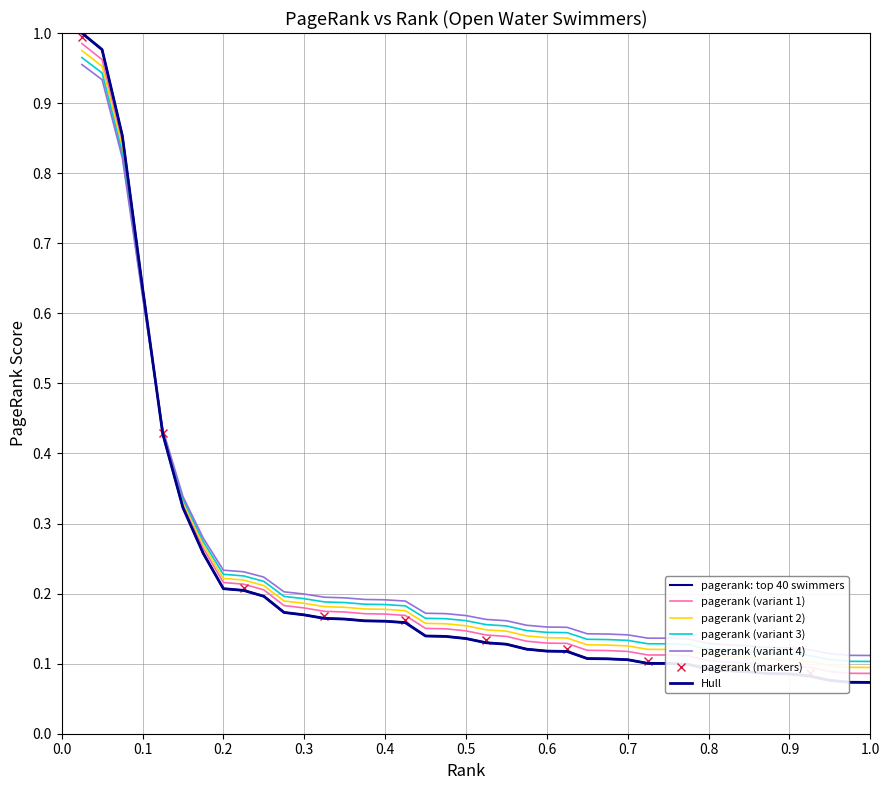

Reading left to right, transcribe all the data shown in this chart.

1.0	1.0	0.9	0.6	0.4	0.3	0.3	0.2	0.2	0.2	0.2	0.2	0.2	0.2	0.2	0.2	0.2	0.1	0.1	0.1	0.1	0.1	0.1	0.1	0.1	0.1	0.1	0.1	0.1	0.1	0.1	0.1	0.1	0.1	0.1	0.1	0.1	0.1	0.1	0.1